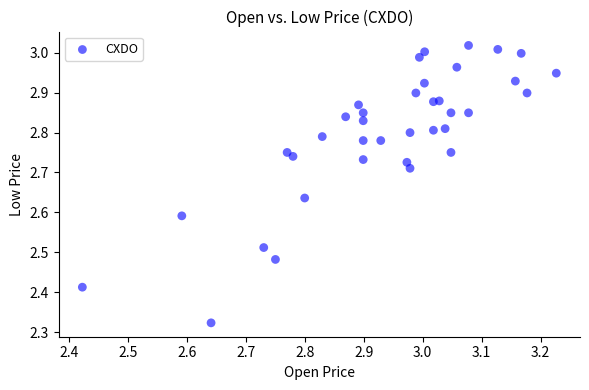

What is the range of Y values (max minus min)?

0.7